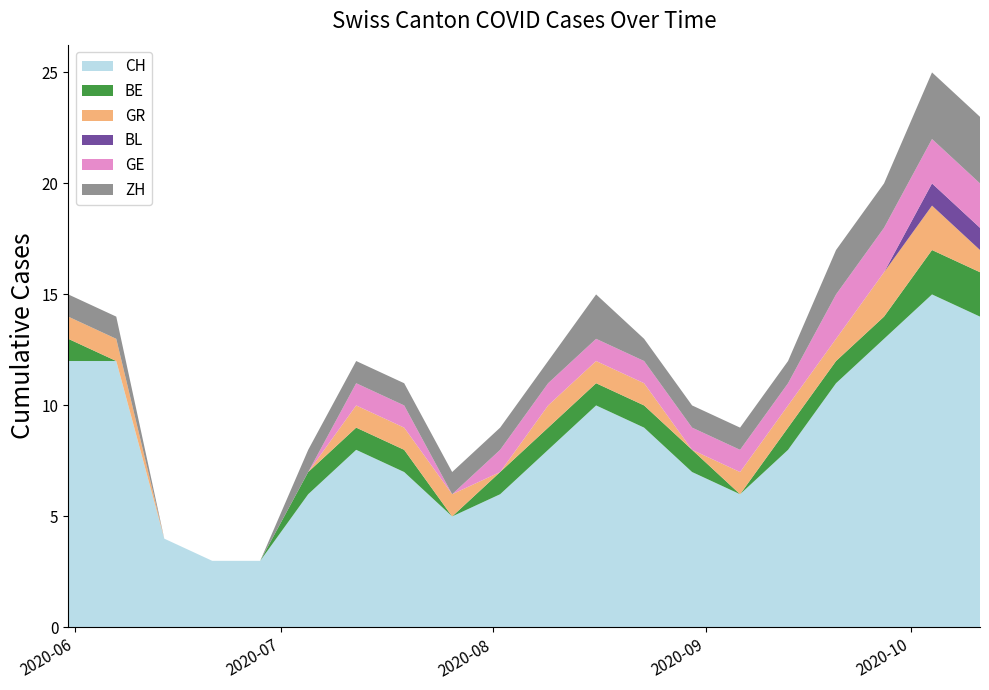

Reading left to right, transcribe all the data shown in this chart.

CH: 2020-05-31=12	2020-06-07=12	2020-06-14=4	2020-06-21=3	2020-06-28=3	2020-07-05=6	2020-07-12=8	2020-07-19=7	2020-07-26=5	2020-08-02=6	2020-08-09=8	2020-08-16=10	2020-08-23=9	2020-08-30=7	2020-09-06=6	2020-09-13=8	2020-09-20=11	2020-09-27=13	2020-10-04=15	2020-10-11=14
BE: 2020-05-31=1	2020-06-07=0	2020-06-14=0	2020-06-21=0	2020-06-28=0	2020-07-05=1	2020-07-12=1	2020-07-19=1	2020-07-26=0	2020-08-02=1	2020-08-09=1	2020-08-16=1	2020-08-23=1	2020-08-30=1	2020-09-06=0	2020-09-13=1	2020-09-20=1	2020-09-27=1	2020-10-04=2	2020-10-11=2
GR: 2020-05-31=1	2020-06-07=1	2020-06-14=0	2020-06-21=0	2020-06-28=0	2020-07-05=0	2020-07-12=1	2020-07-19=1	2020-07-26=1	2020-08-02=0	2020-08-09=1	2020-08-16=1	2020-08-23=1	2020-08-30=0	2020-09-06=1	2020-09-13=1	2020-09-20=1	2020-09-27=2	2020-10-04=2	2020-10-11=1
BL: 2020-05-31=0	2020-06-07=0	2020-06-14=0	2020-06-21=0	2020-06-28=0	2020-07-05=0	2020-07-12=0	2020-07-19=0	2020-07-26=0	2020-08-02=0	2020-08-09=0	2020-08-16=0	2020-08-23=0	2020-08-30=0	2020-09-06=0	2020-09-13=0	2020-09-20=0	2020-09-27=0	2020-10-04=1	2020-10-11=1
GE: 2020-05-31=0	2020-06-07=0	2020-06-14=0	2020-06-21=0	2020-06-28=0	2020-07-05=0	2020-07-12=1	2020-07-19=1	2020-07-26=0	2020-08-02=1	2020-08-09=1	2020-08-16=1	2020-08-23=1	2020-08-30=1	2020-09-06=1	2020-09-13=1	2020-09-20=2	2020-09-27=2	2020-10-04=2	2020-10-11=2
ZH: 2020-05-31=1	2020-06-07=1	2020-06-14=0	2020-06-21=0	2020-06-28=0	2020-07-05=1	2020-07-12=1	2020-07-19=1	2020-07-26=1	2020-08-02=1	2020-08-09=1	2020-08-16=2	2020-08-23=1	2020-08-30=1	2020-09-06=1	2020-09-13=1	2020-09-20=2	2020-09-27=2	2020-10-04=3	2020-10-11=3